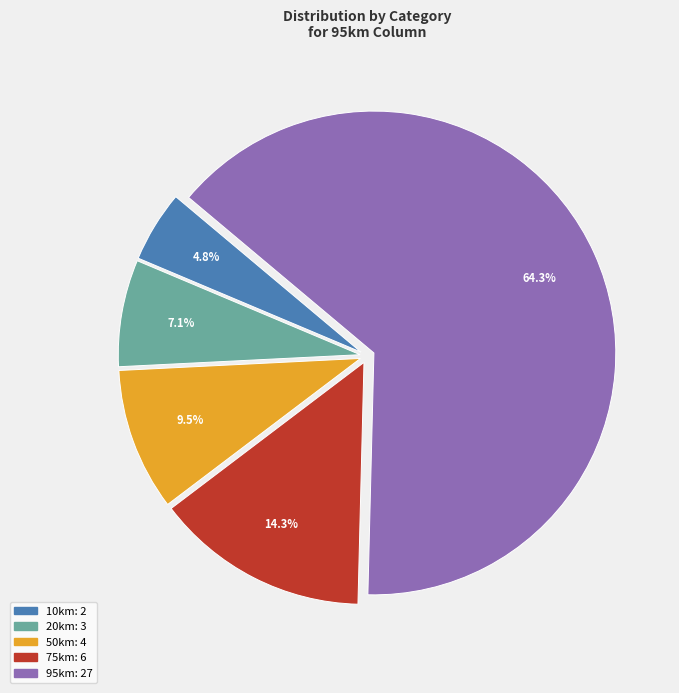

Which category has the smallest portion of the pie?

10km